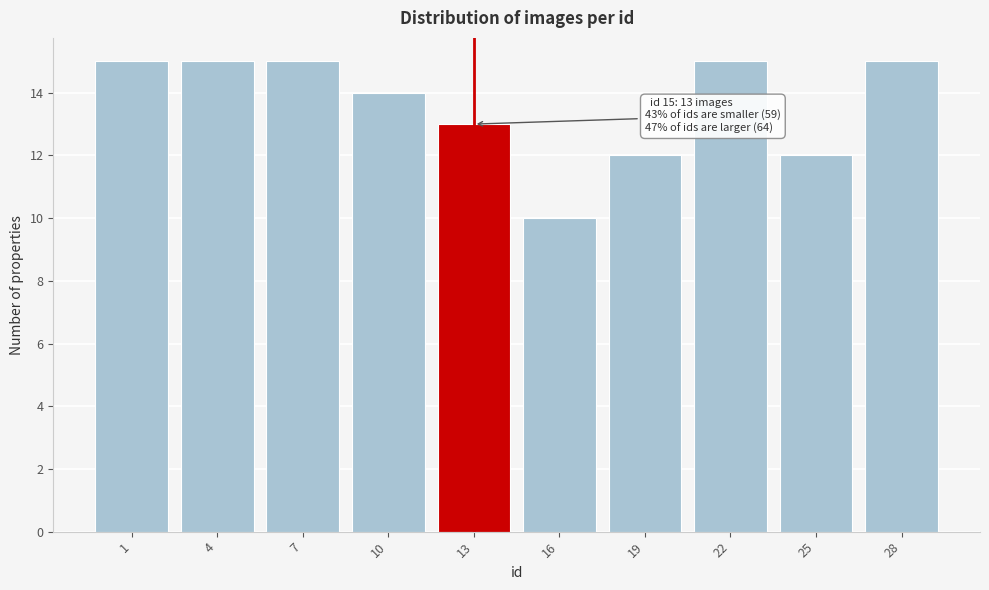

Reading left to right, extract all data points from this chart.

15	15	15	14	13	10	12	15	12	15